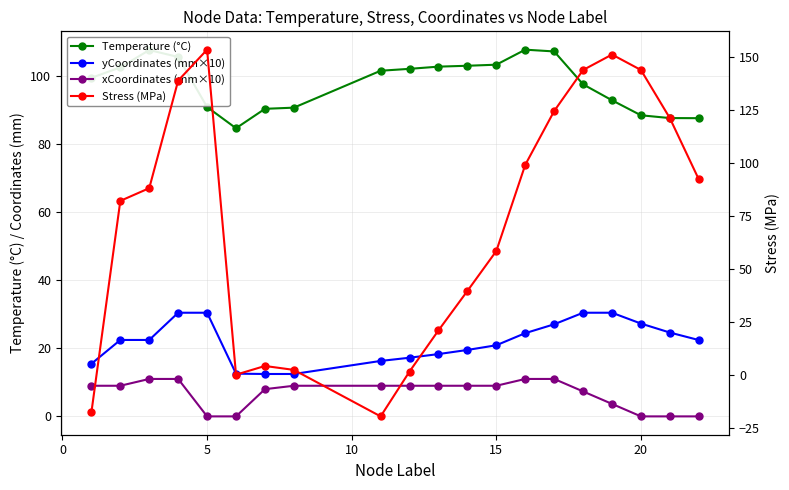

What is the value of the xCoordinates (mm×10) point at the 15th from the left?

11.0